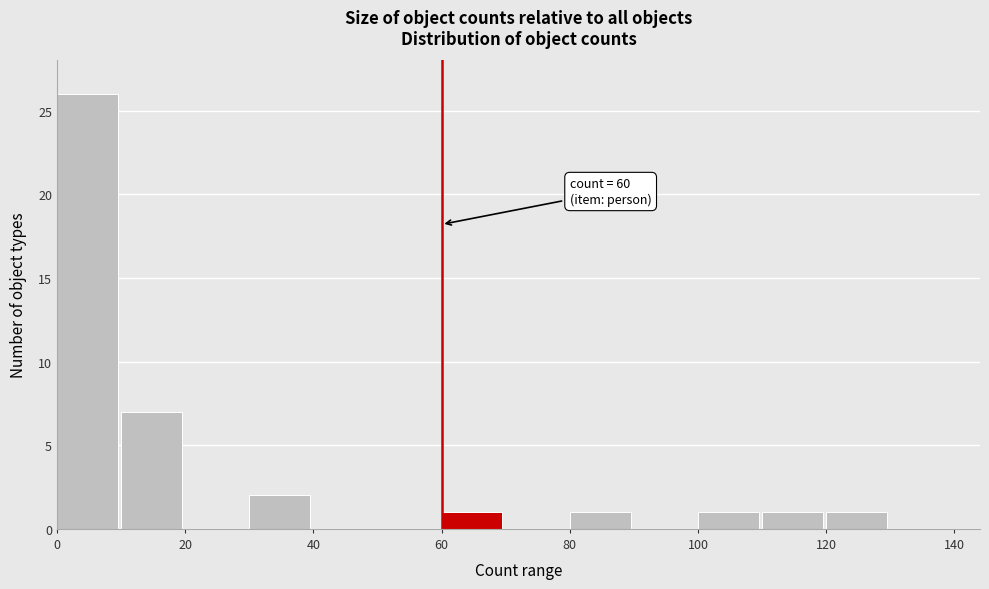

Which range on the x-axis has the tallest bar?

0 to 10